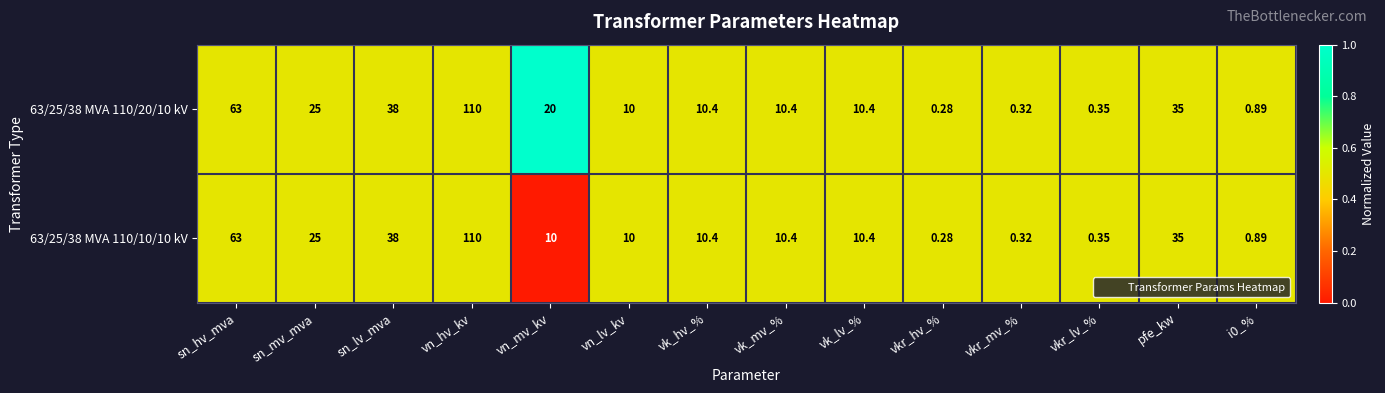

What is the total value across all series at i0_%?

1.8